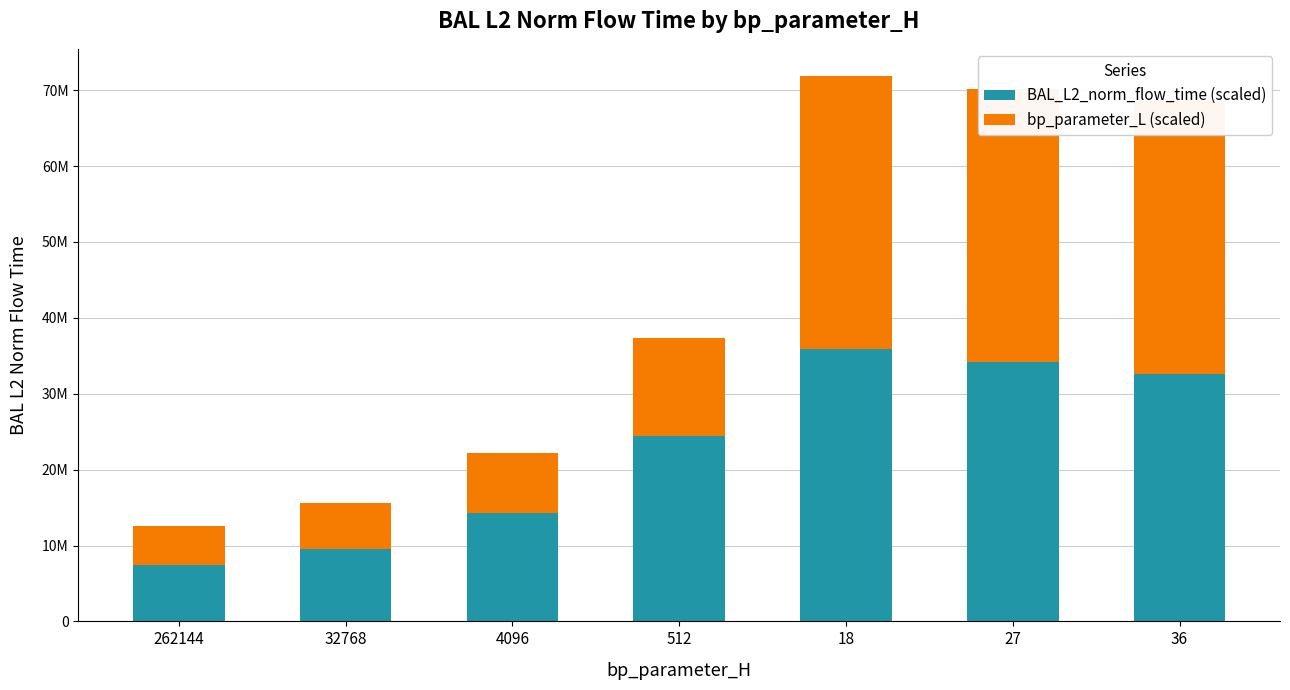

What is the approximate value of bp_parameter_L (scaled) at 32768?

6107751.6